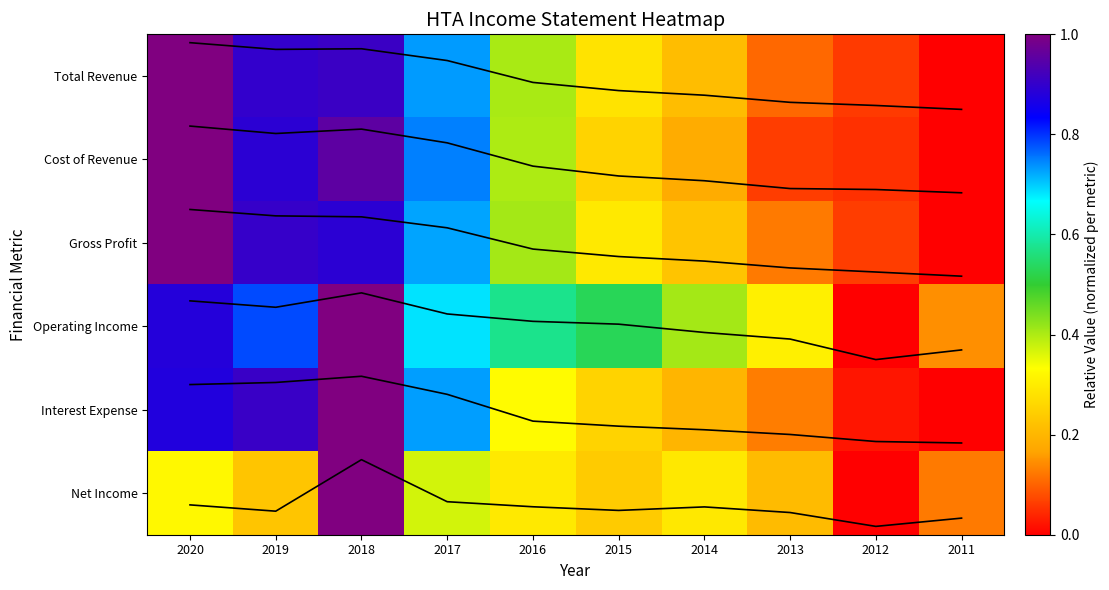

The Cost of Revenue series shows 0.6 at 2016. True or false?

False